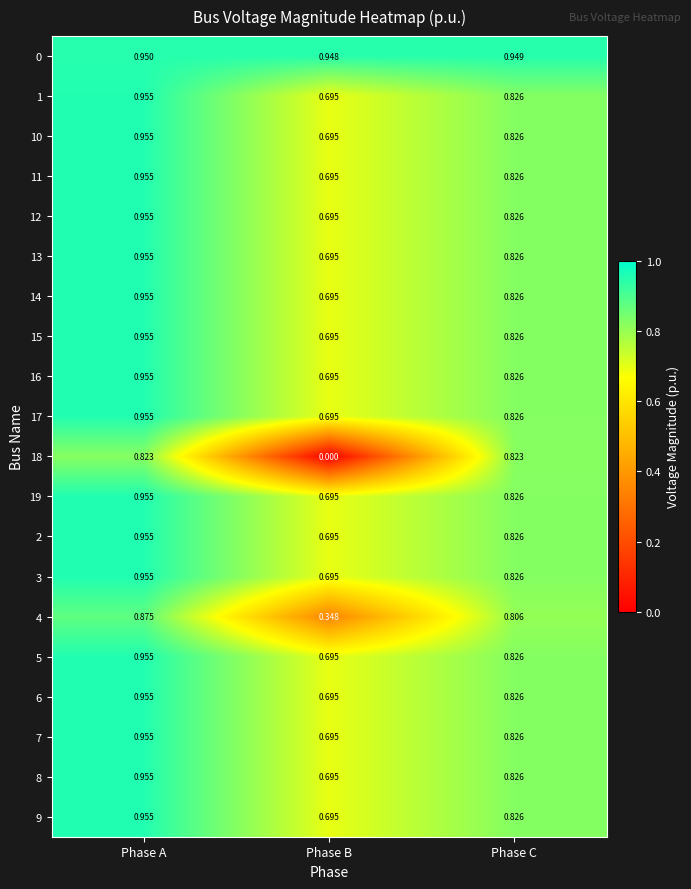

Rank the categories by 12 value from lowest to highest.

Phase B, Phase C, Phase A